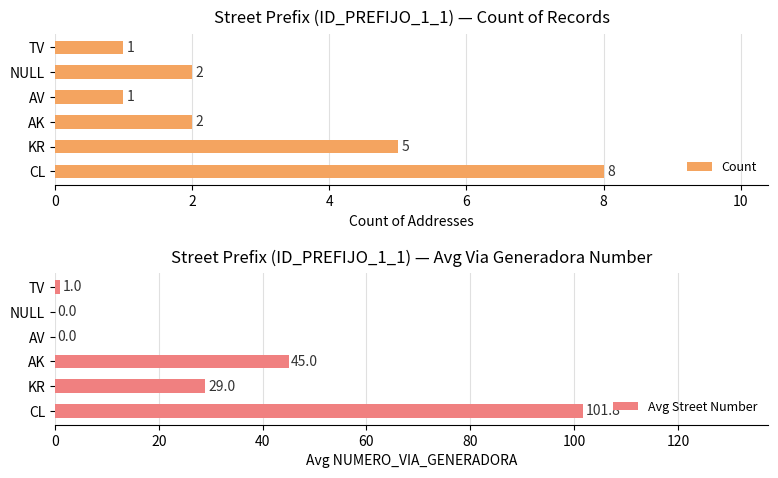

How many data points does each series have?

6